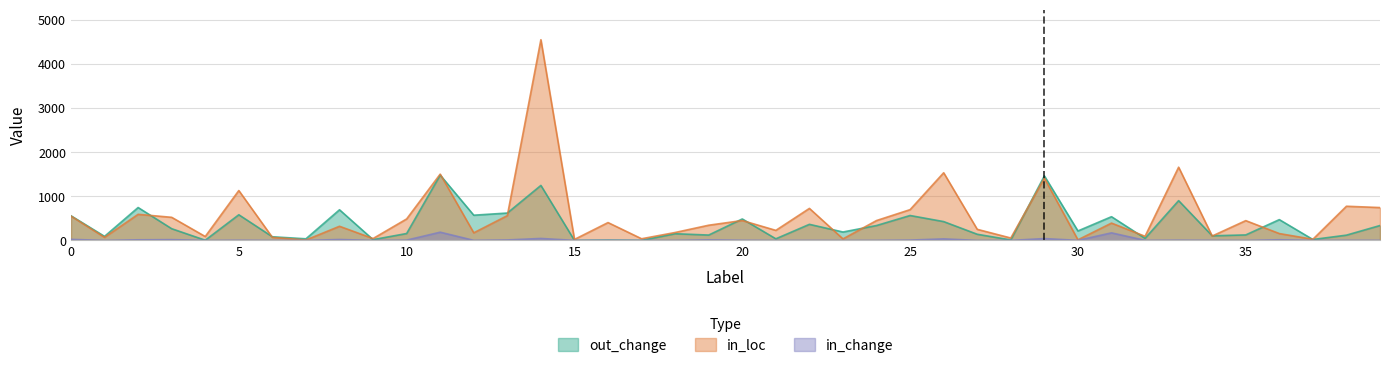

Reading left to right, what are all the values shown in this chart?

out_change: 0=558	1=91	2=745	3=265	4=4	5=581	6=82	7=36	8=694	9=17	10=156	11=1480	12=571	13=620	14=1246	15=0	16=6	17=0	18=151	19=121	20=486	21=36	22=364	23=190	24=337	25=564	26=426	27=139	28=10	29=1462	30=214	31=537	32=46	33=901	34=104	35=124	36=471	37=20	38=119	39=337
in_change: 0=23	1=0	2=13	3=17	4=0	5=4	6=0	7=0	8=20	9=0	10=6	11=186	12=1	13=10	14=44	15=0	16=1	17=0	18=1	19=12	20=3	21=0	22=1	23=0	24=1	25=7	26=34	27=0	28=0	29=41	30=1	31=171	32=1	33=5	34=2	35=0	36=14	37=0	38=2	39=1
in_loc: 0=551	1=69	2=591	3=523	4=88	5=1130	6=68	7=9	8=320	9=42	10=486	11=1502	12=172	13=561	14=4548	15=22	16=404	17=37	18=179	19=344	20=450	21=227	22=725	23=34	24=450	25=697	26=1533	27=251	28=54	29=1411	30=13	31=392	32=93	33=1659	34=99	35=448	36=155	37=25	38=774	39=744